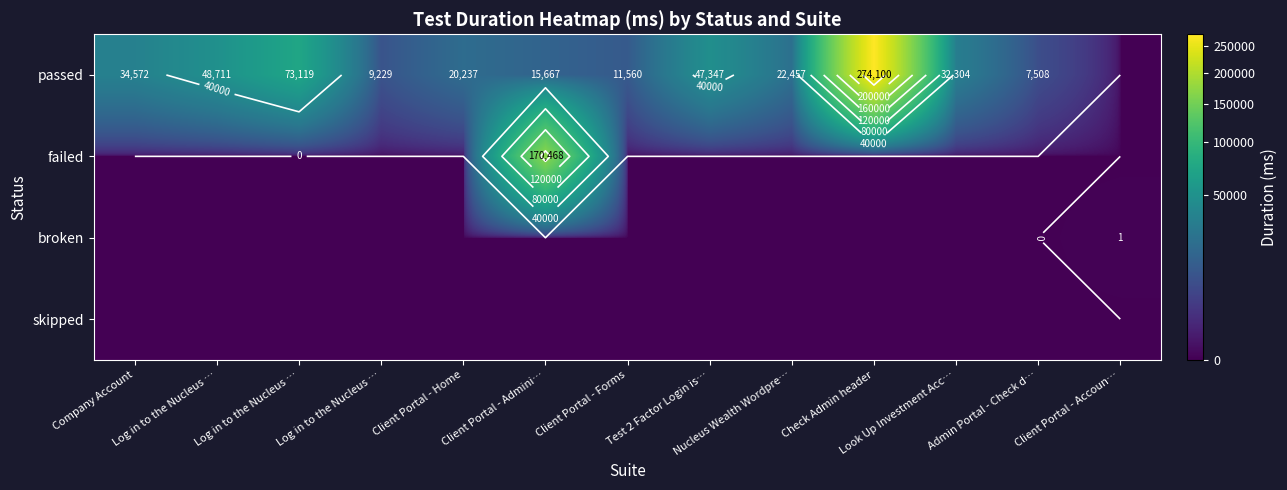

Where does the passed series first go above 22457?

Company Account